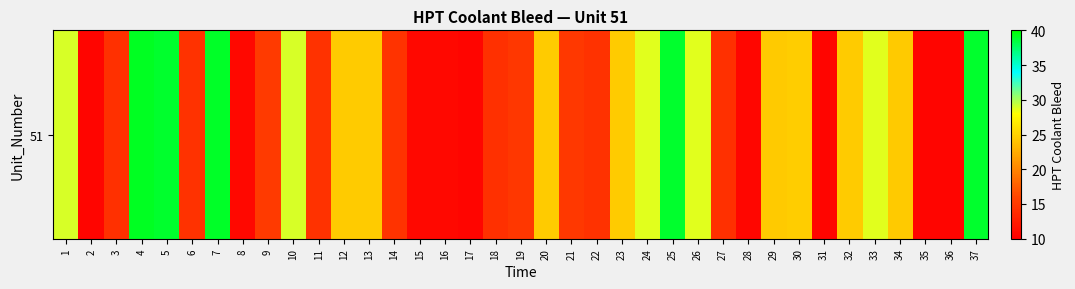

Reading left to right, extract all data points from this chart.

28.9	10.5	14.3	39.1	38.9	14.4	39.0	10.7	15.0	28.9	14.4	24.6	24.6	14.5	10.7	10.8	10.6	14.3	14.9	24.6	15.0	14.3	24.6	28.7	38.9	28.7	14.2	10.6	24.5	24.7	10.5	24.6	28.7	24.5	10.5	10.6	38.9